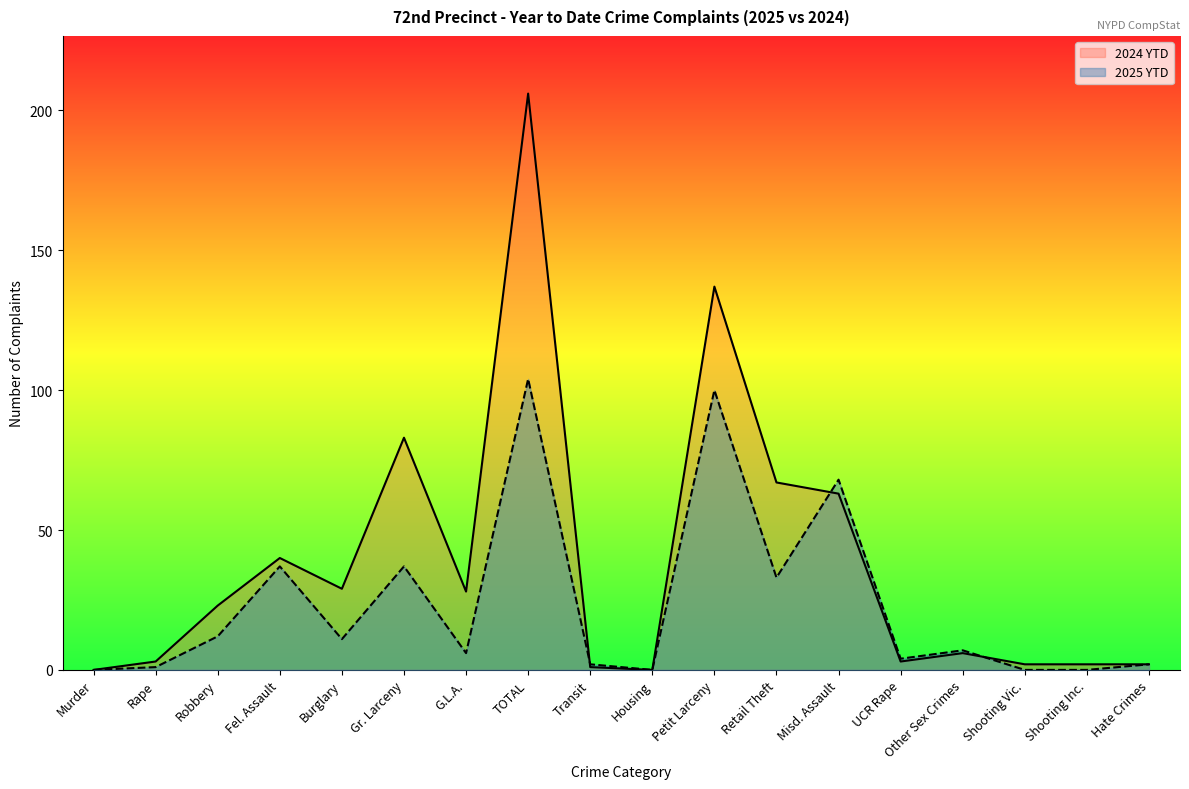

At which category is the sum across all series the highest?

TOTAL